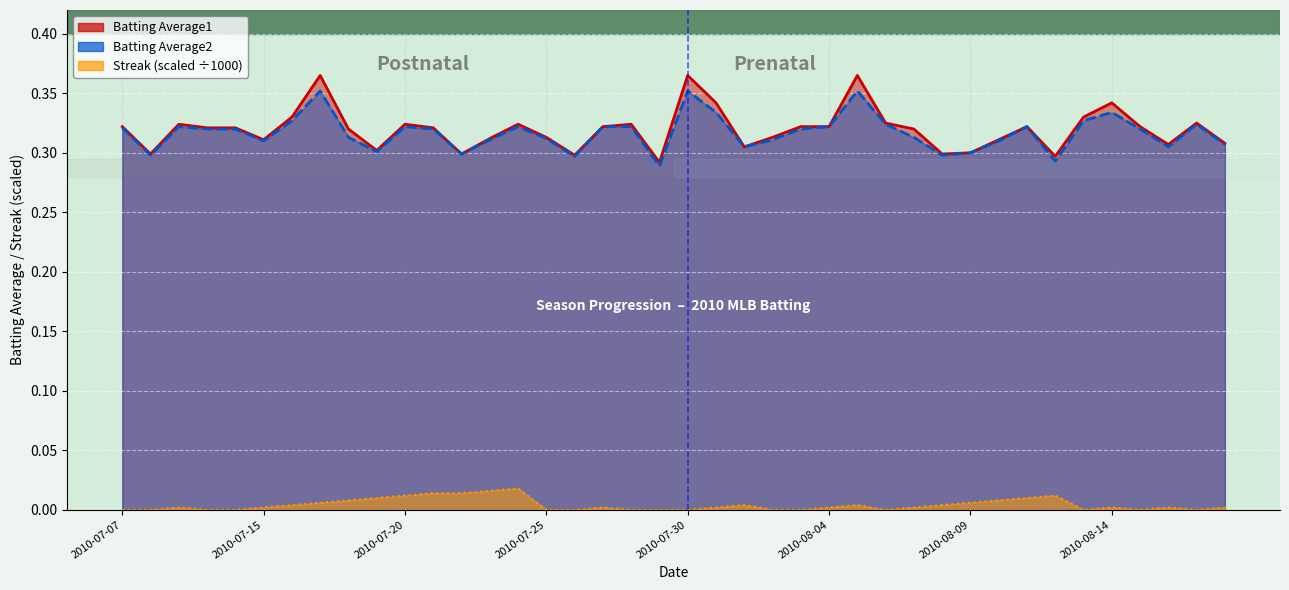

True or false: Batting Average2 and Batting Average1 cross at least once.

False